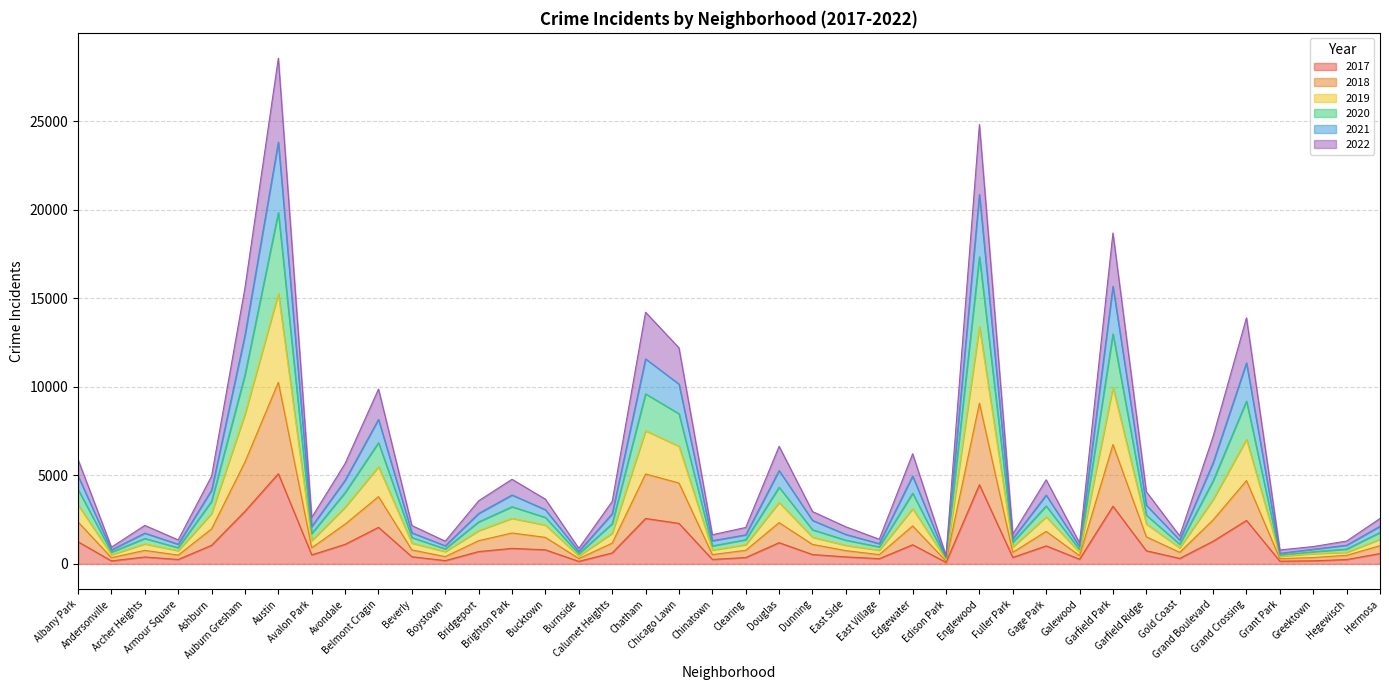

At which category does the chart reach its peak across all series?

Austin